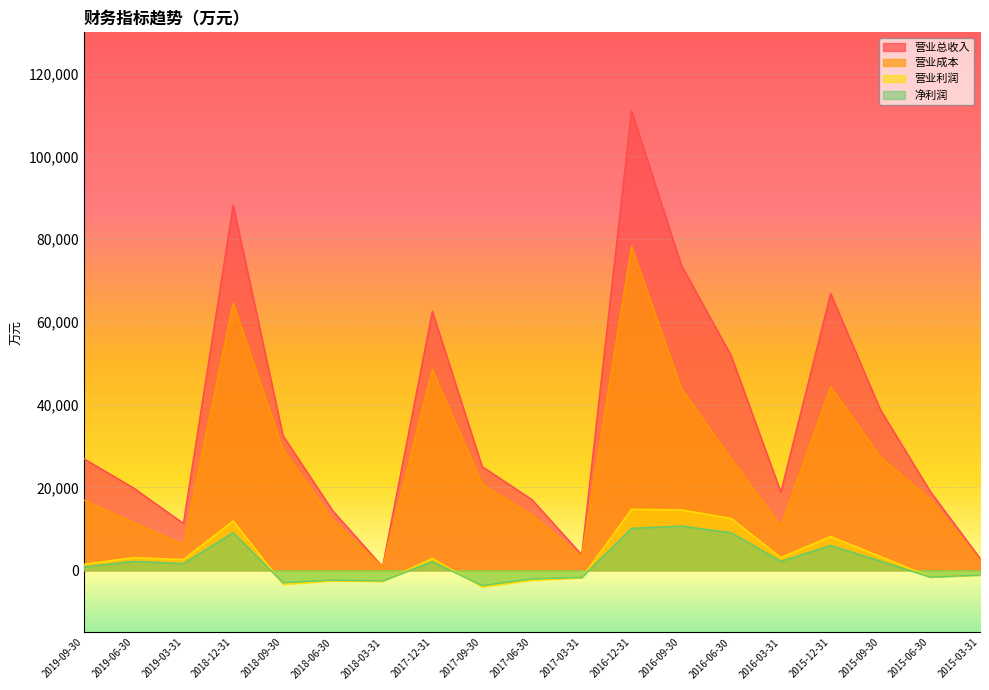

Rank the series at 2016-03-31 from highest to lowest value.

营业总收入, 营业成本, 营业利润, 净利润